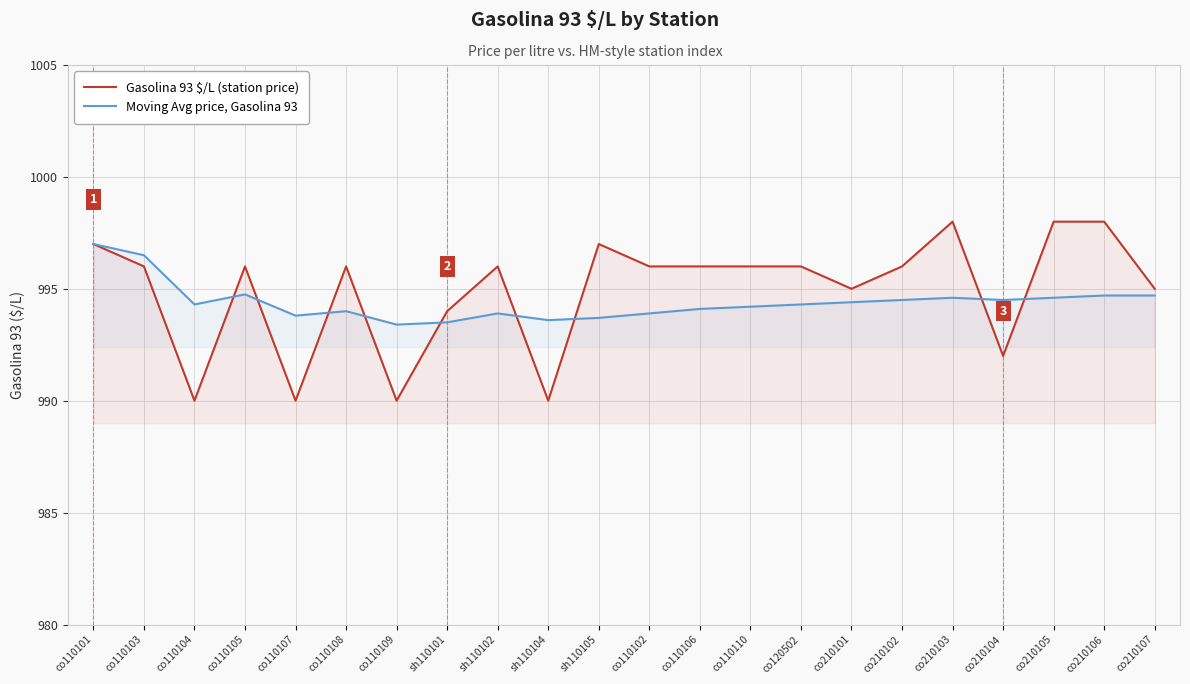

Is the value of Moving Avg price, Gasolina 93 at co110109 greater than the value of Gasolina 93 $/L (station price) at co210101?

No